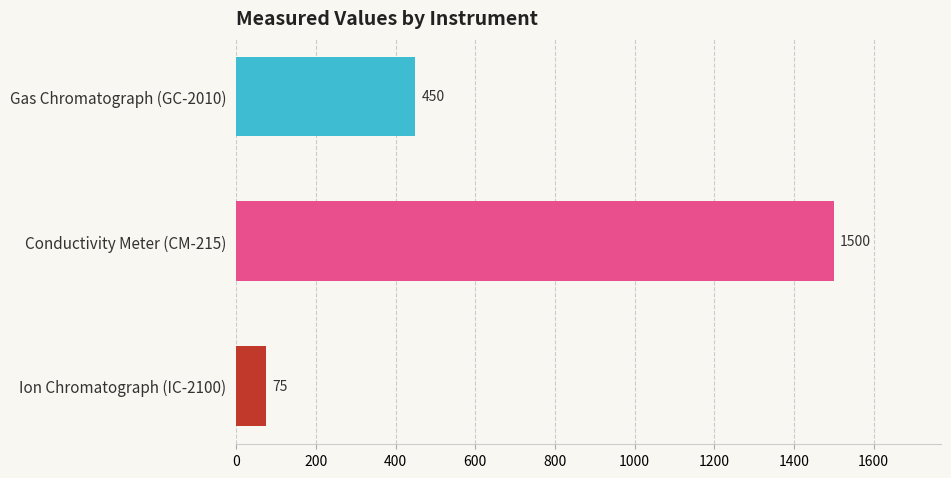

What is the label of the 2nd bar from the bottom?

Conductivity Meter (CM-215)